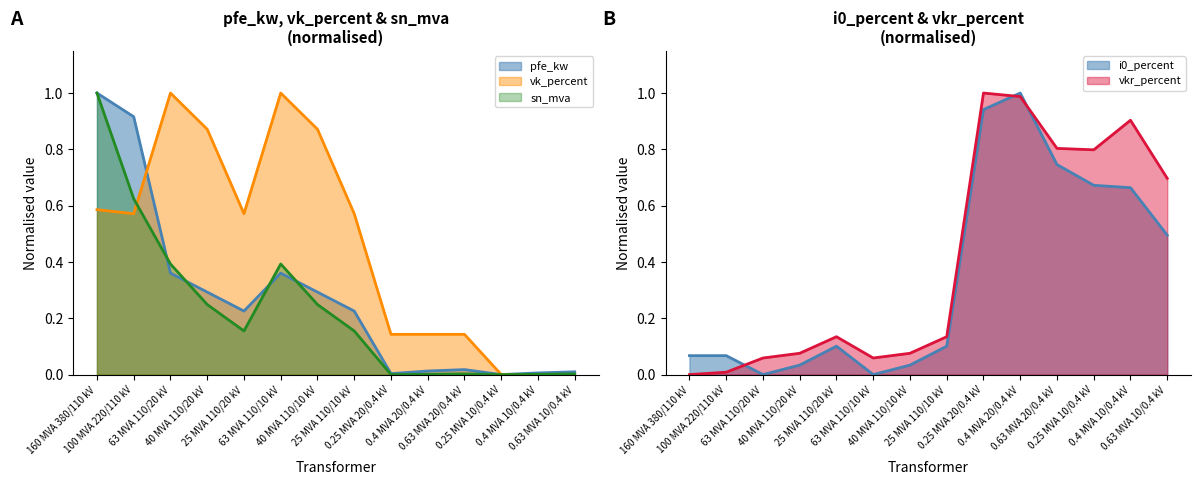

Which series has the widest spread of values?

pfe_kw